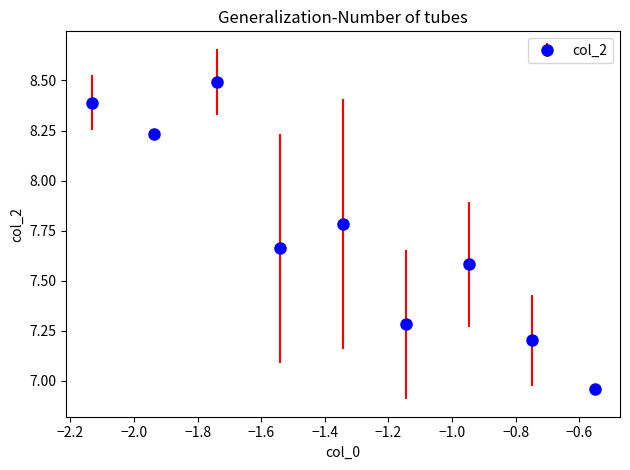

How many points are higher than both their immediate neighbors (excluding endpoints)?

3